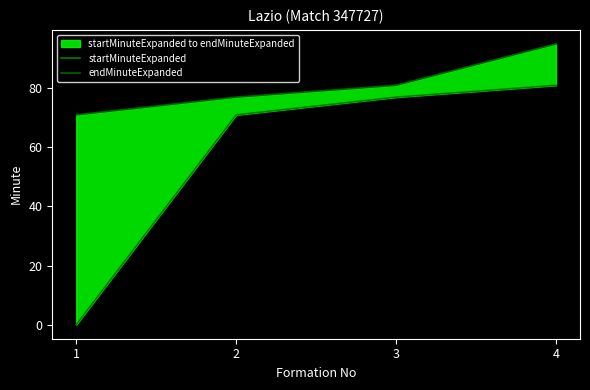

Where does the startMinuteExpanded series first go above 77?

4